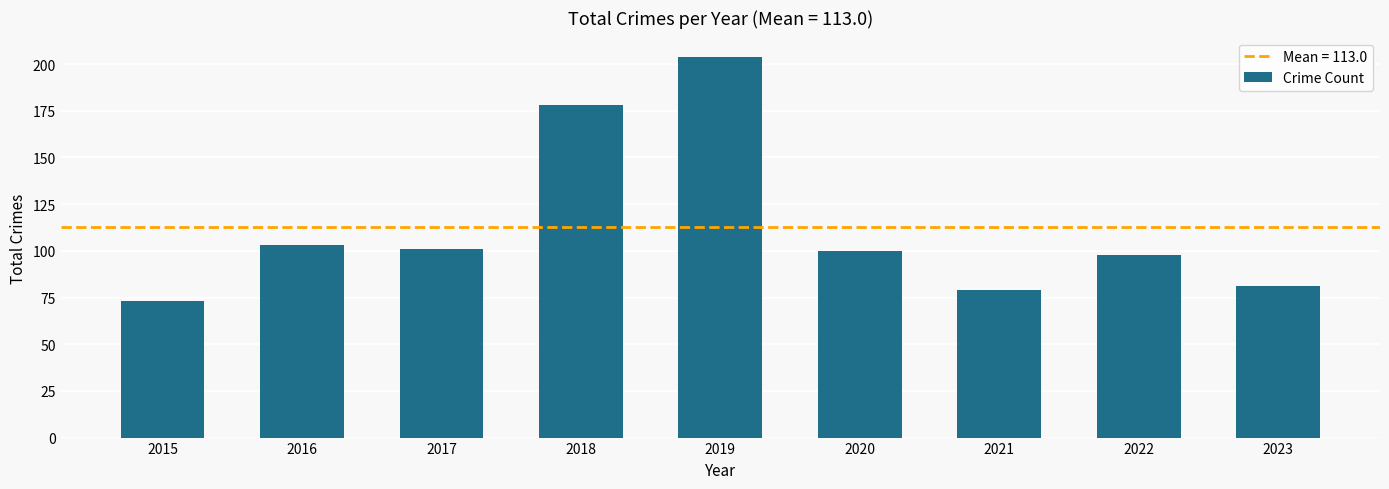

What is the value of the 9th bar from the left?

81